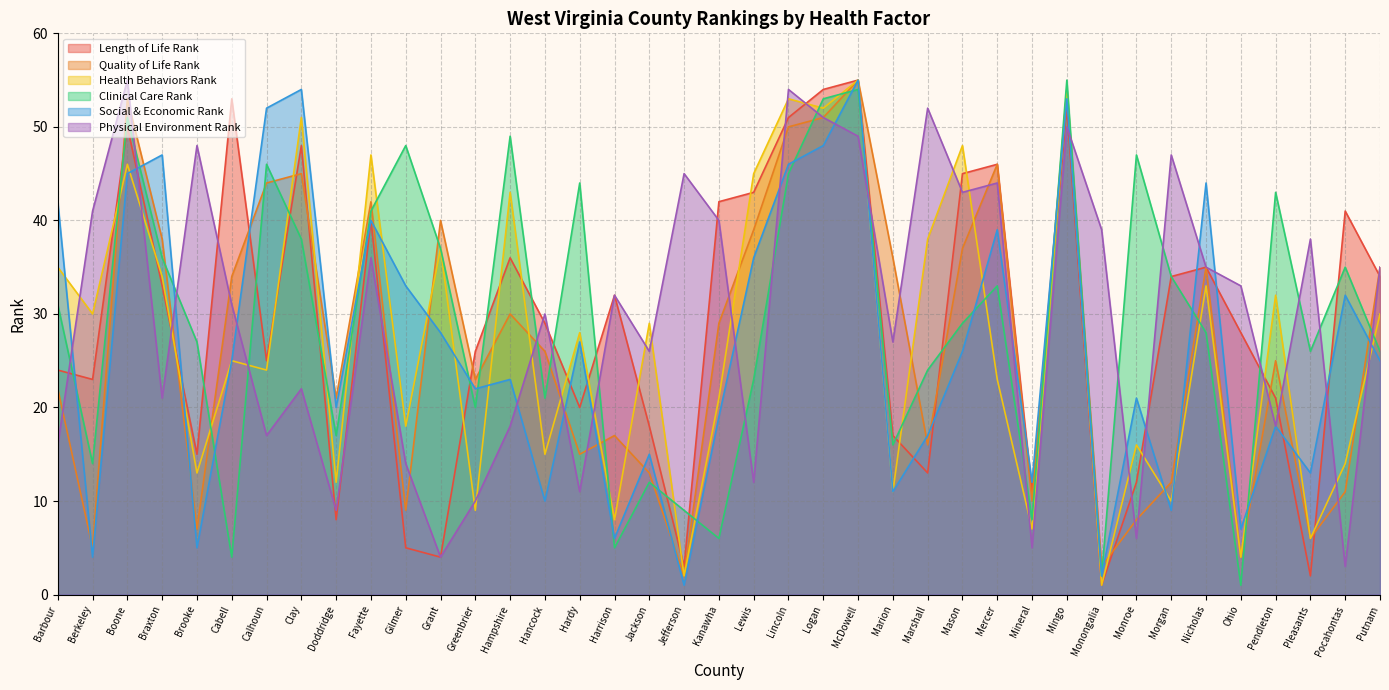

What is the difference between the Social & Economic Rank values at Fayette and Monroe?

19